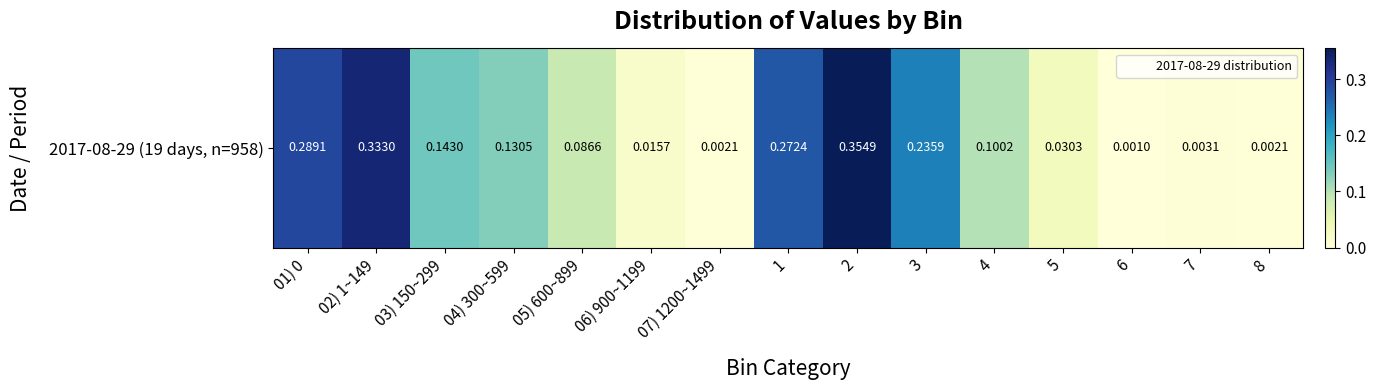

What is the average value?

0.1